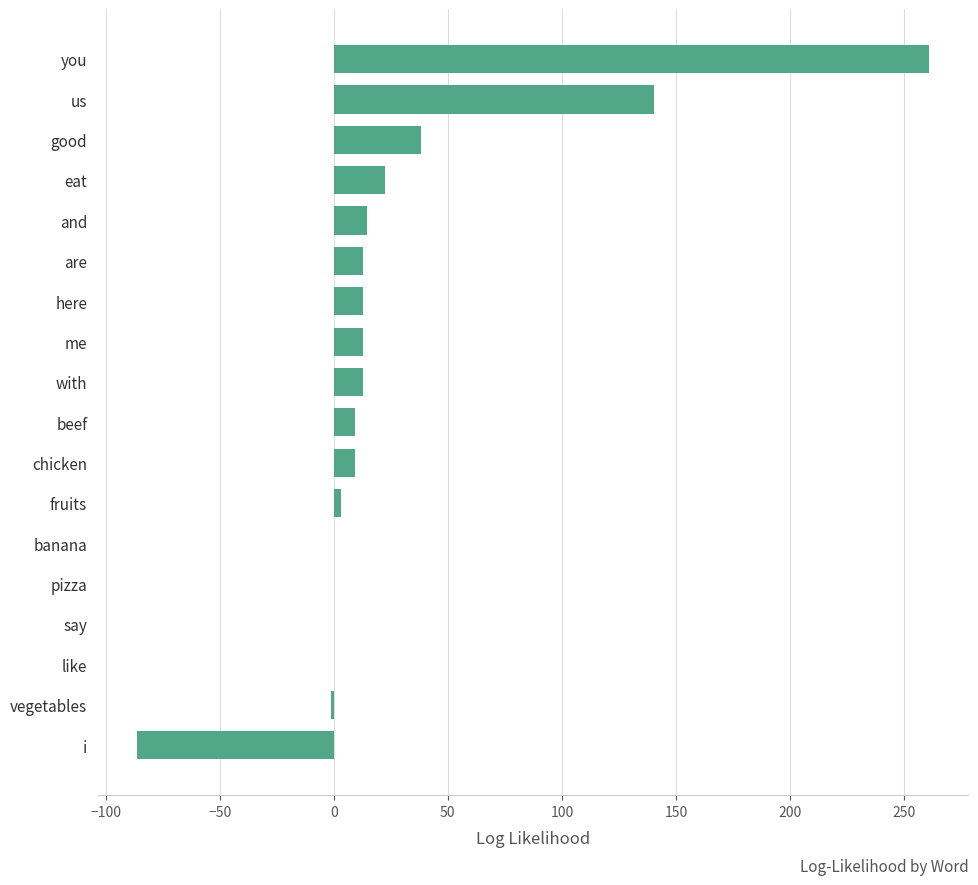

What is the maximum value shown in the chart?

260.8